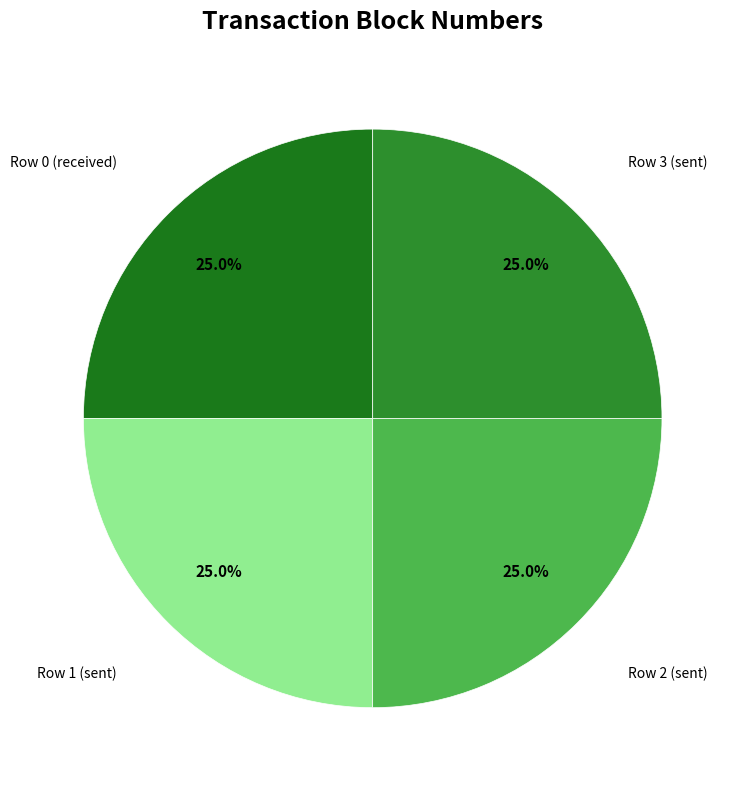

Rank the categories by value from lowest to highest.

Row 0 (received), Row 1 (sent), Row 2 (sent), Row 3 (sent)